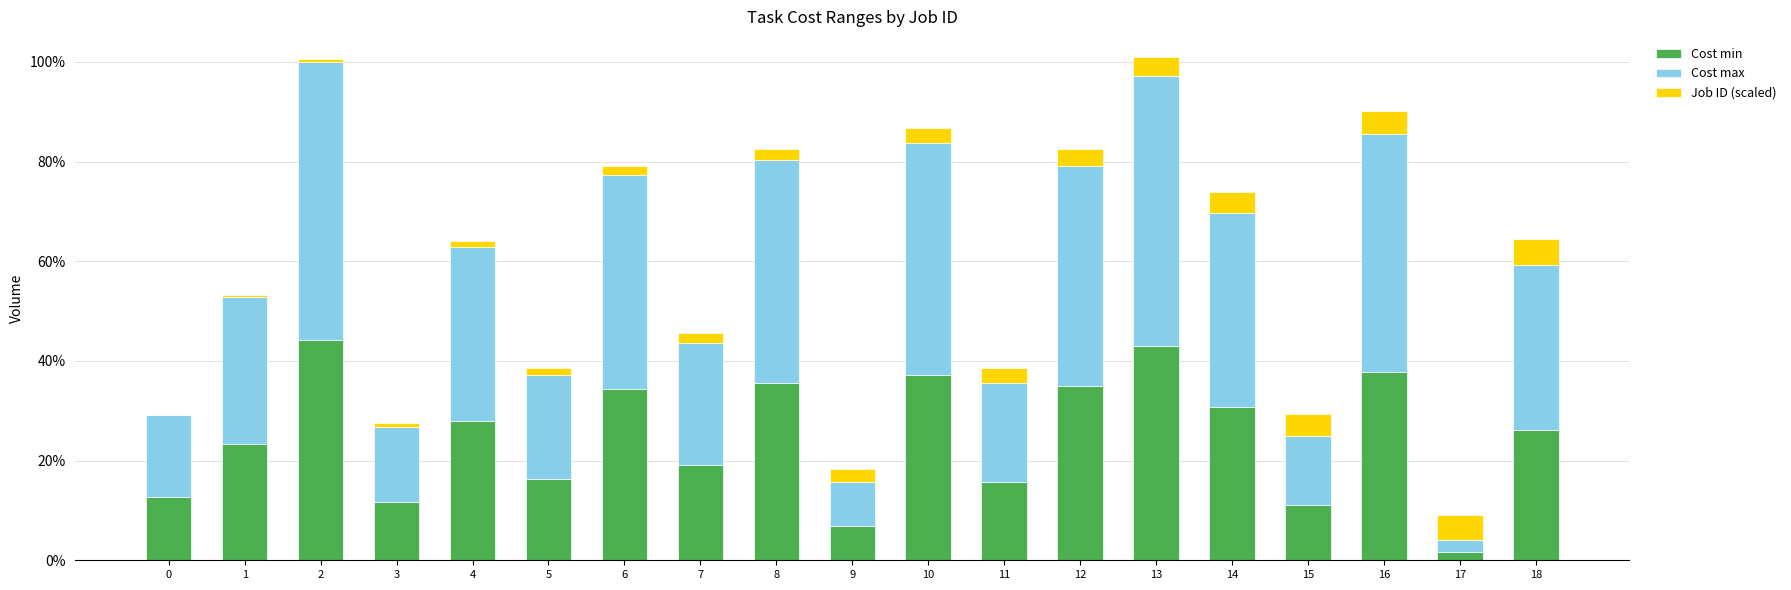

Are the bars grouped side by side (vs. stacked)?

No